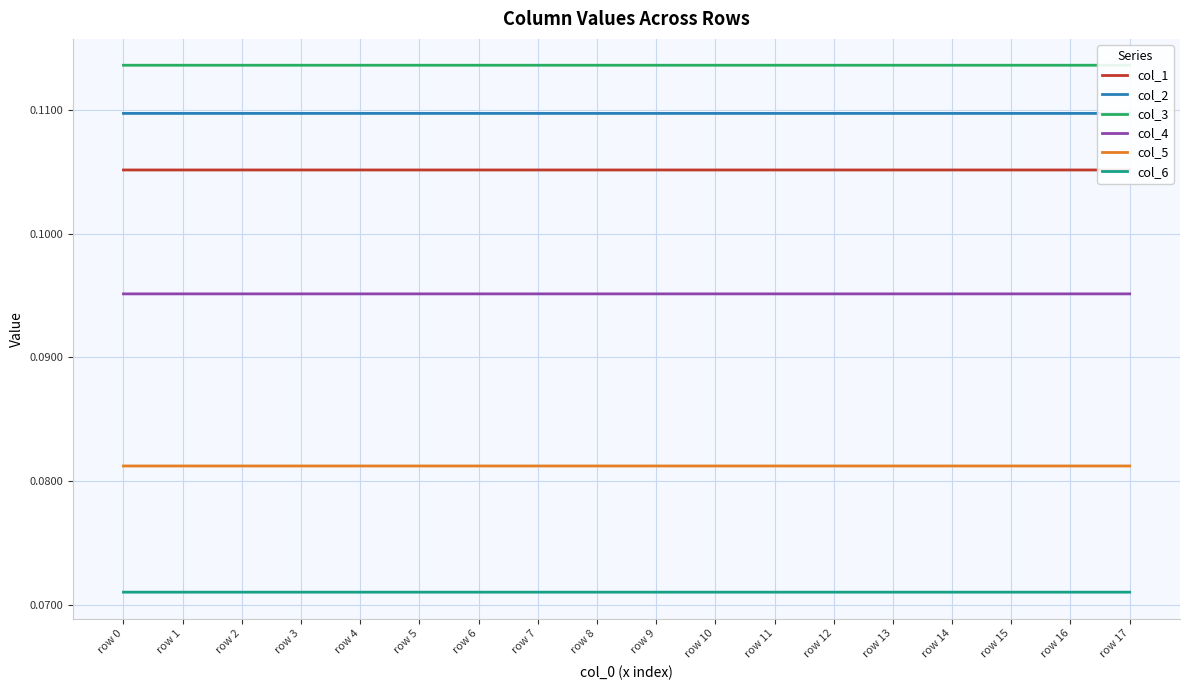

Rank the series at row 15 from highest to lowest value.

col_3, col_2, col_1, col_4, col_5, col_6